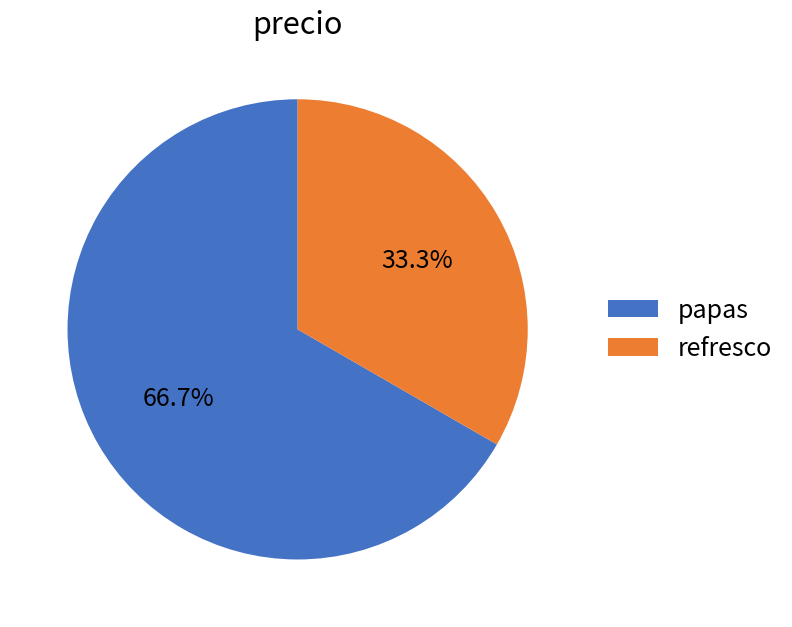

How many slices are in this pie chart?

2